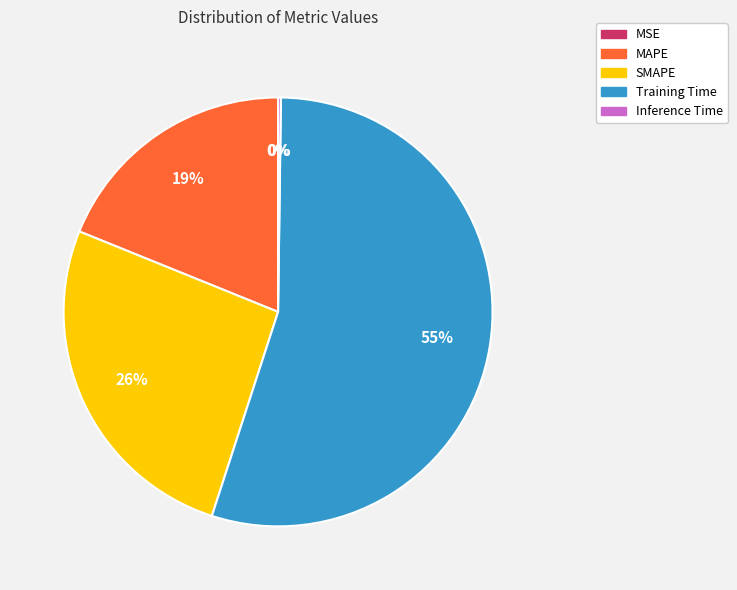

What is the largest slice in the pie chart?

Training Time